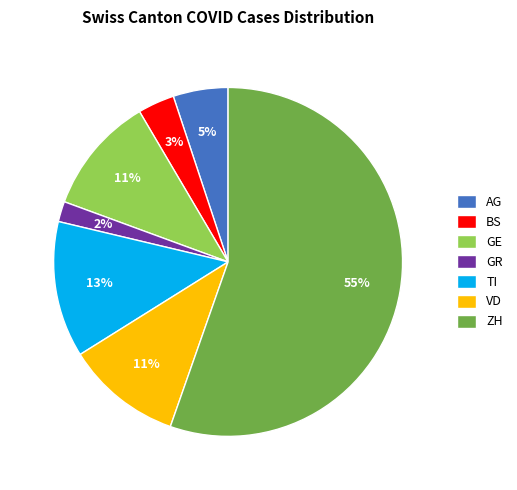

To the nearest percent, what is the combined percentage of TI and AG?

18%